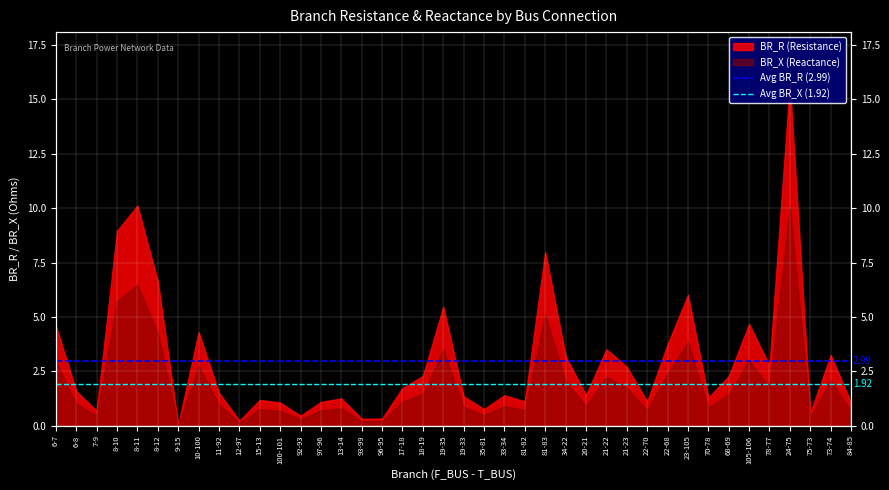

What is the sum of all Avg BR_R (2.99) values?

6.0